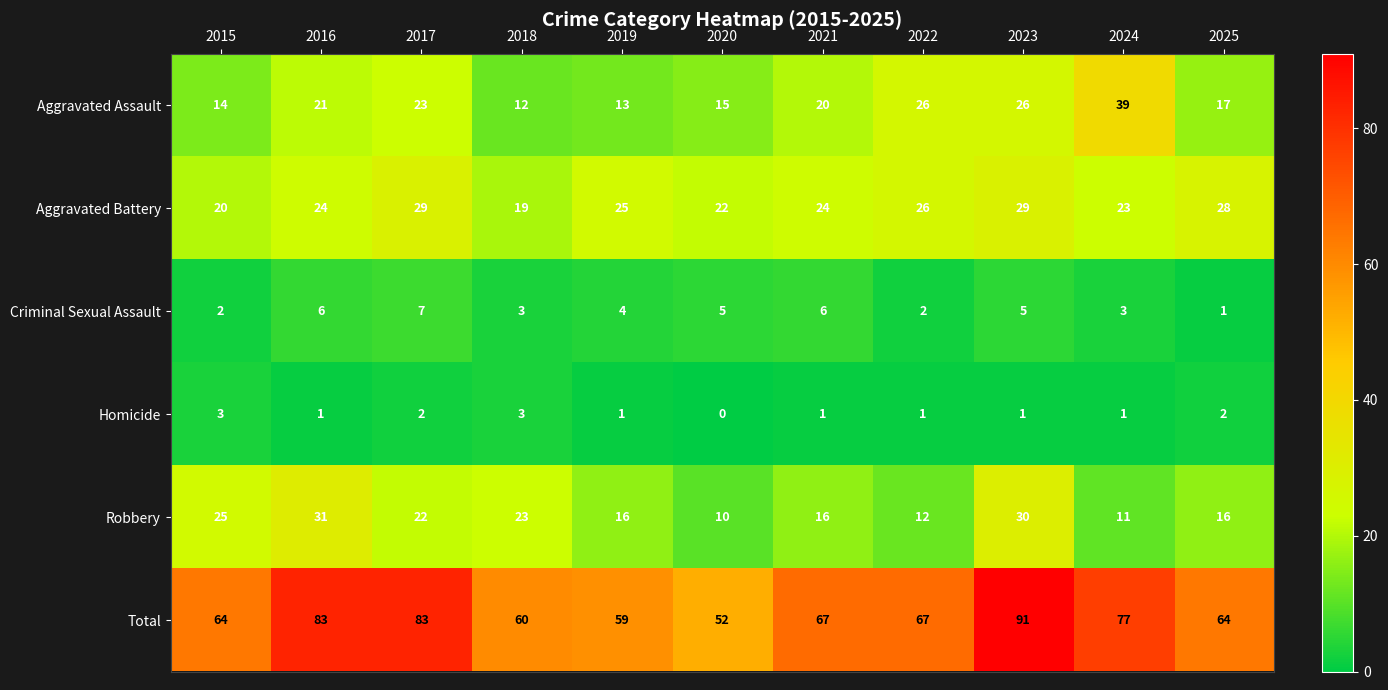

How many data points does each series have?

11